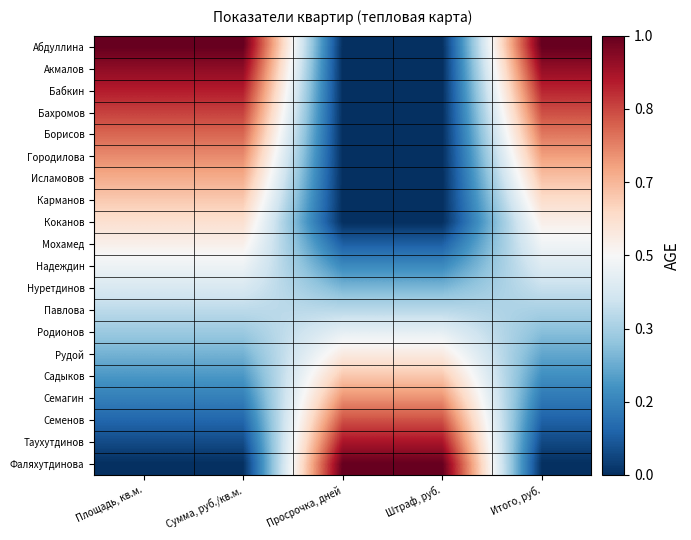

Count the number of categories in the chart.

5